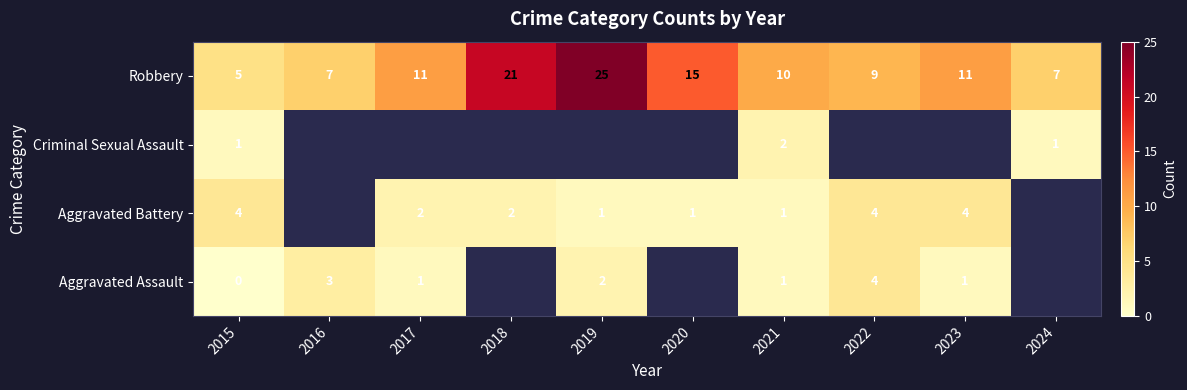

What is the spread (max minus min) of values at 2015?

5